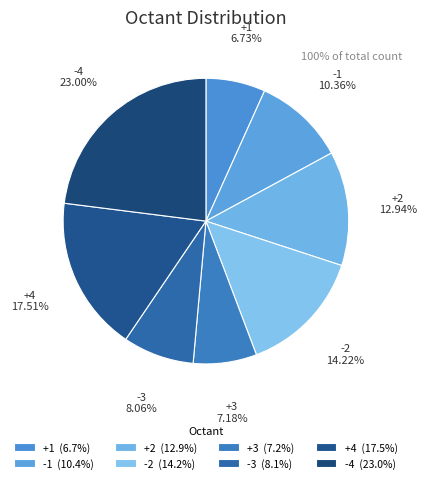

How many segments does this pie chart have?

8